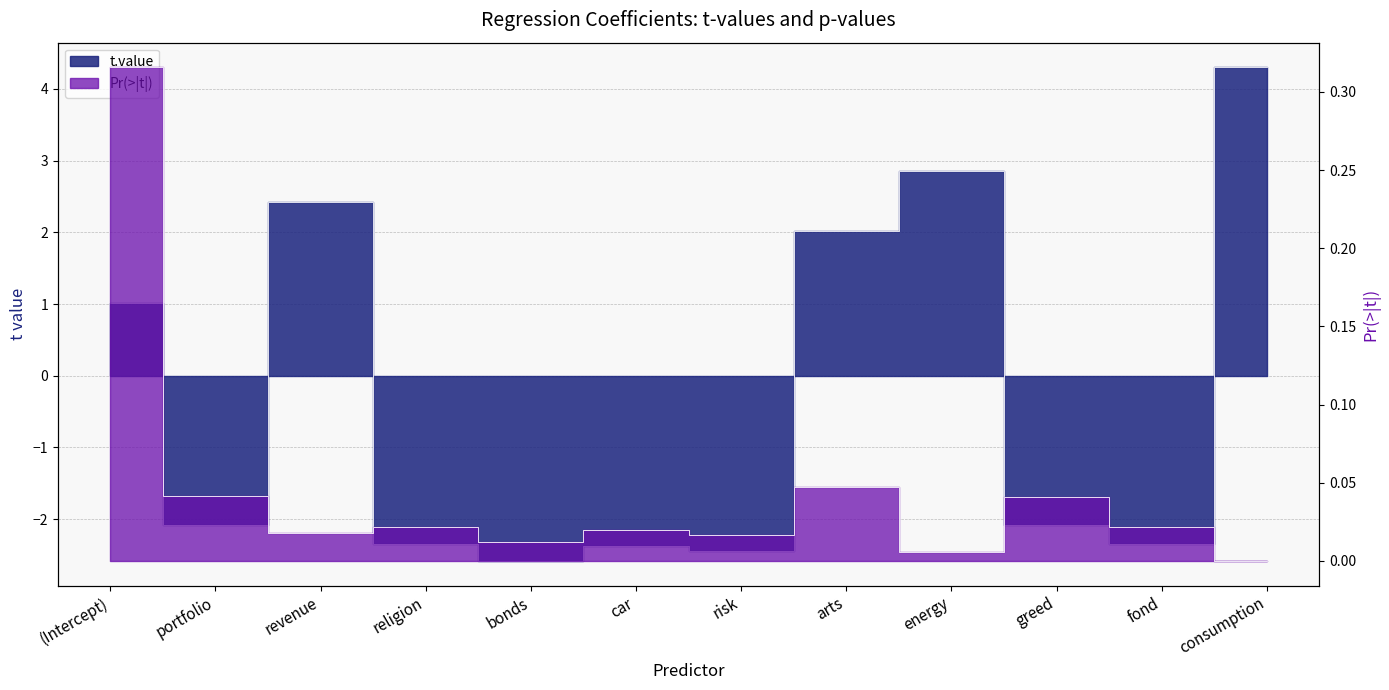

How many intersections are there between Pr(>|t|) and t.value?

6